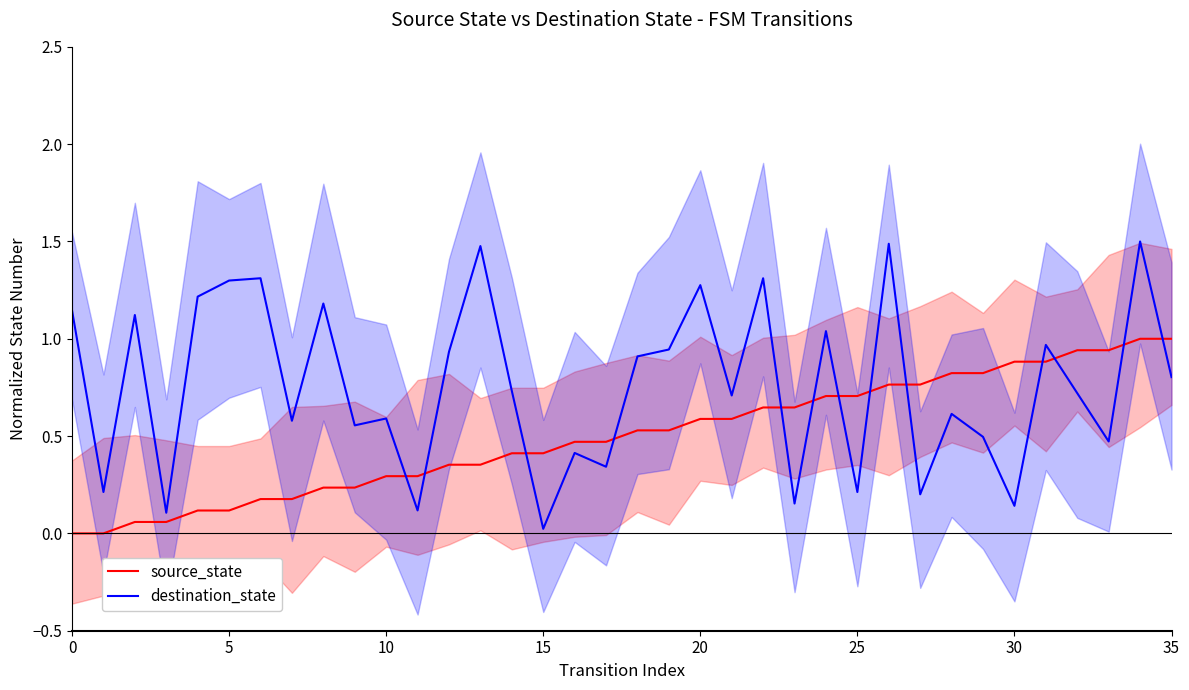

What is the spread (max minus min) of values at 24?

0.3